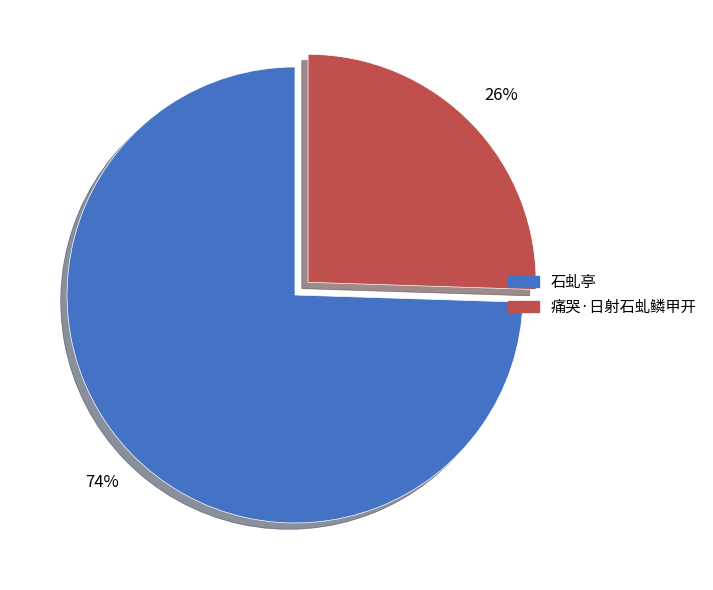

Which has a higher value, 石虬亭 or 痛哭·日射石虬鳞甲开?

石虬亭